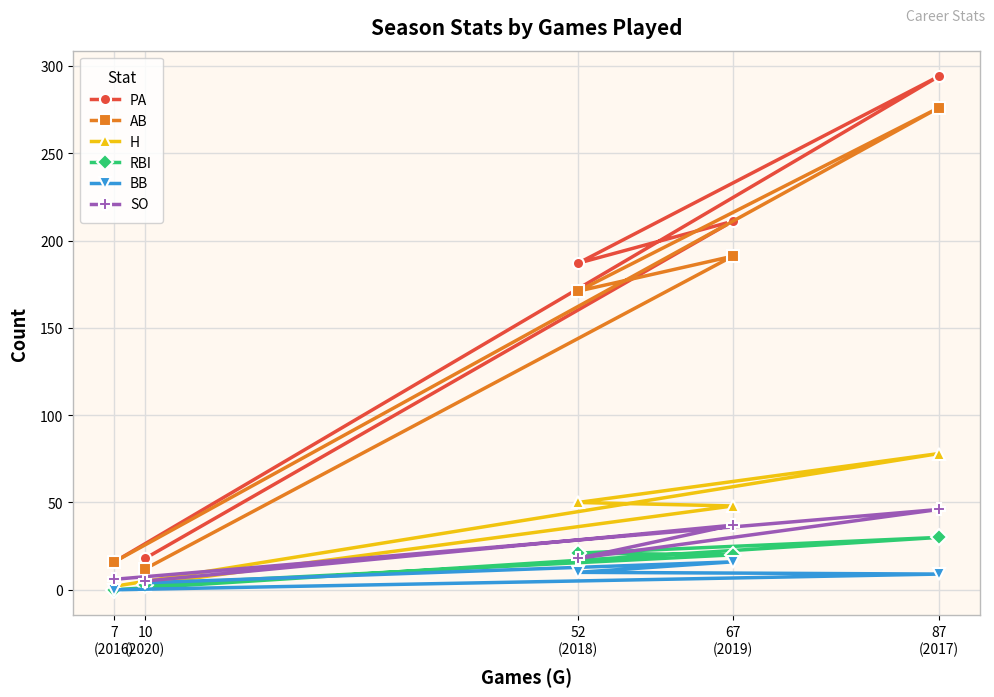

What is the sum of the AB values at 67
(2019) and 87
(2017)?

467